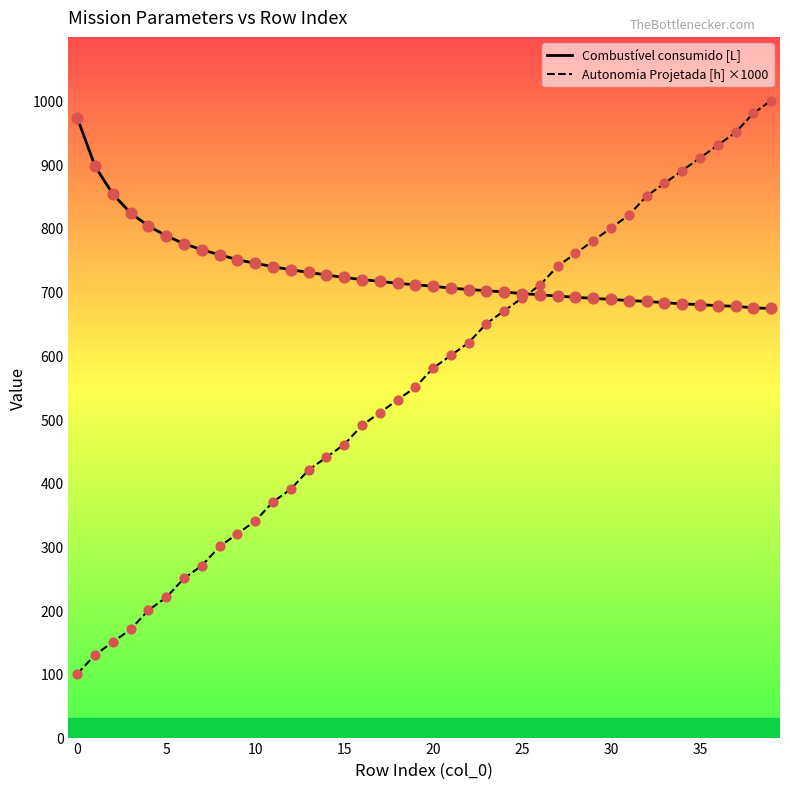

Which series has the widest spread of values?

Autonomia Projetada [h] ×1000